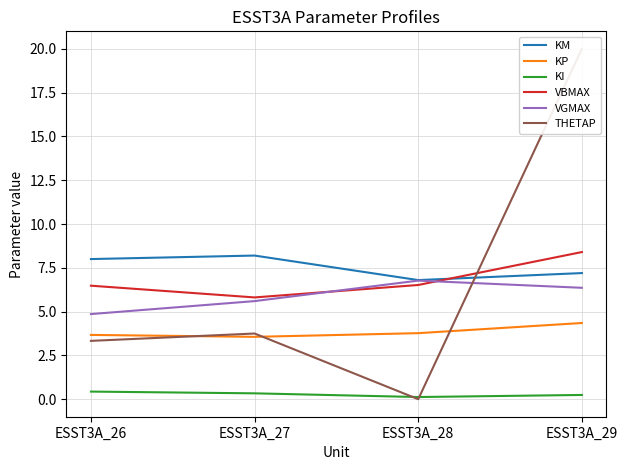

Which series has the largest total across all categories?

KM